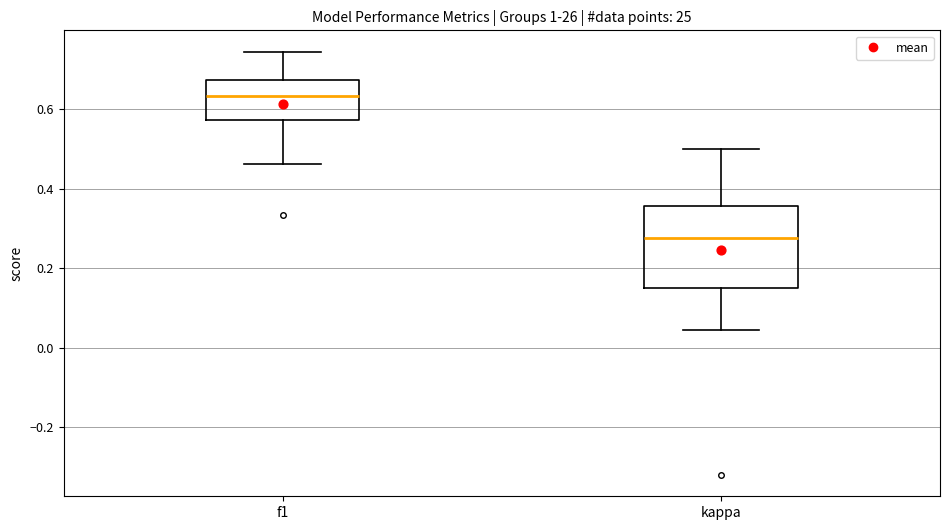

Reading left to right, transcribe this box plot: for each box, give where its median line is, the range the box spans, and where its two whiskers end, as read against the y-axis. The values are not printed on the chart, so give them approximately, as read against the axis.

f1: median 0.64, box 0.58 to 0.68, whiskers 0.46 to 0.74
kappa: median 0.28, box 0.16 to 0.36, whiskers 0.04 to 0.50